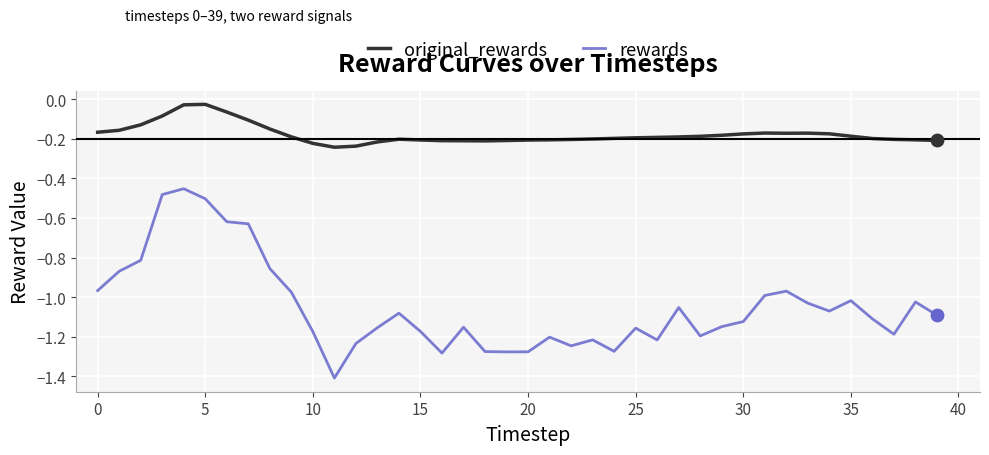

Which series has the largest range (max minus min)?

rewards